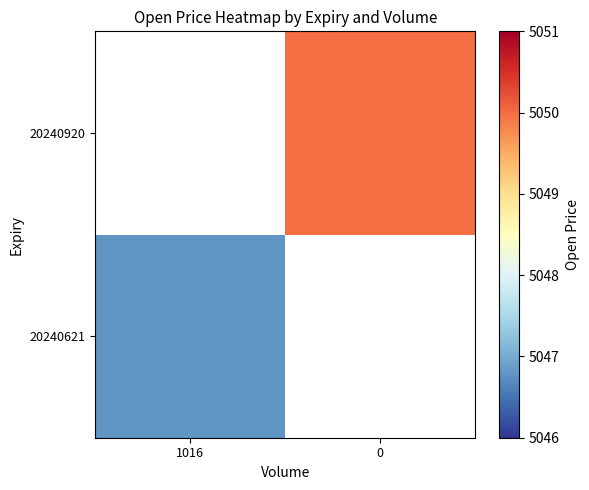

Rank the series by their average value, from lowest to highest.

20240621, 20240920